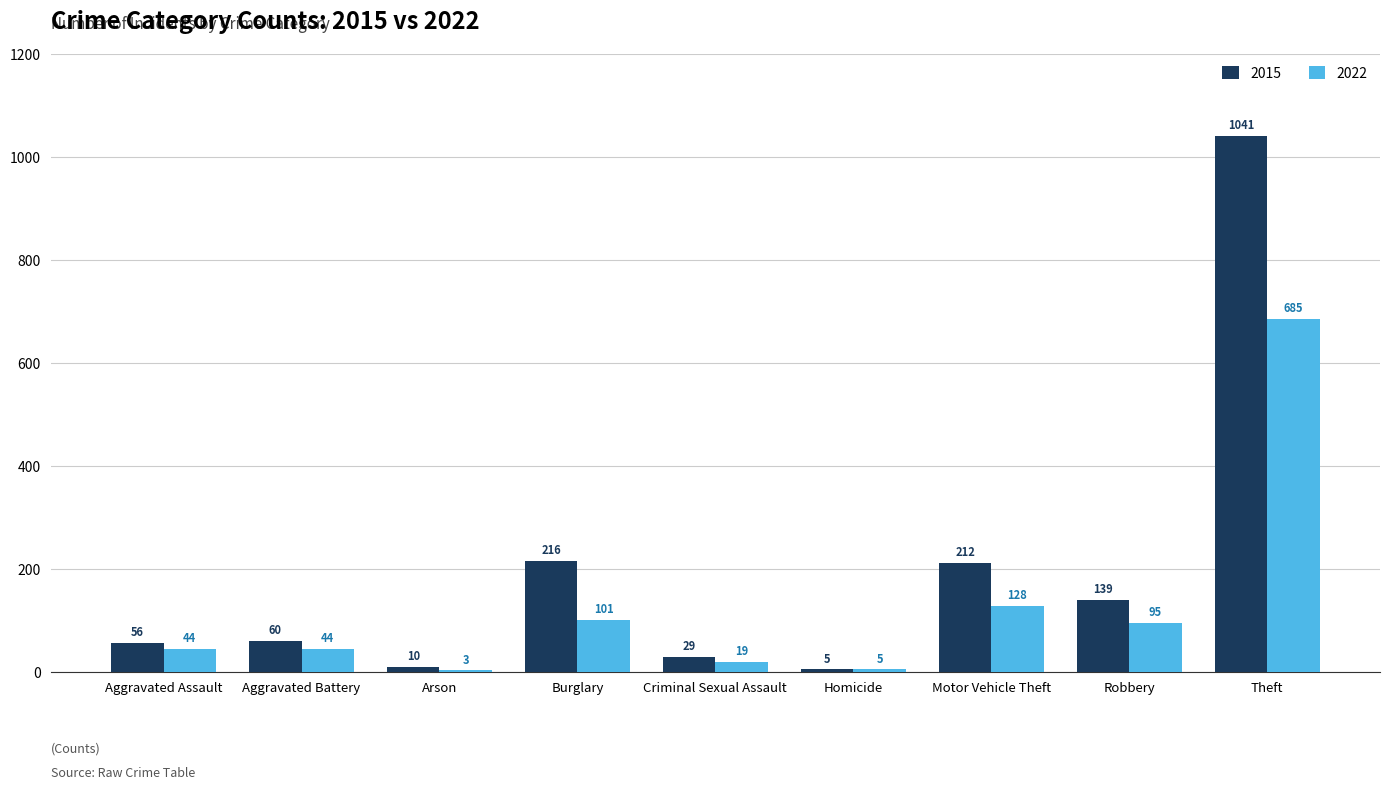

What is the highest value of the 2022 series?

685